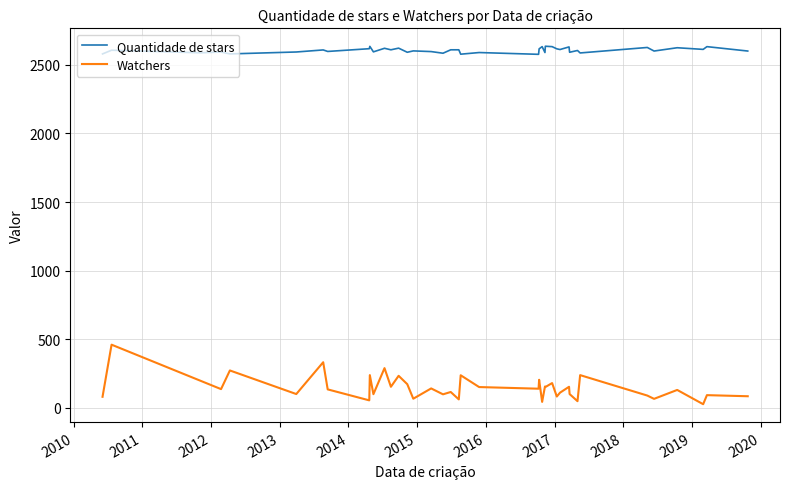

Rank the series by their average value, from lowest to highest.

Watchers, Quantidade de stars